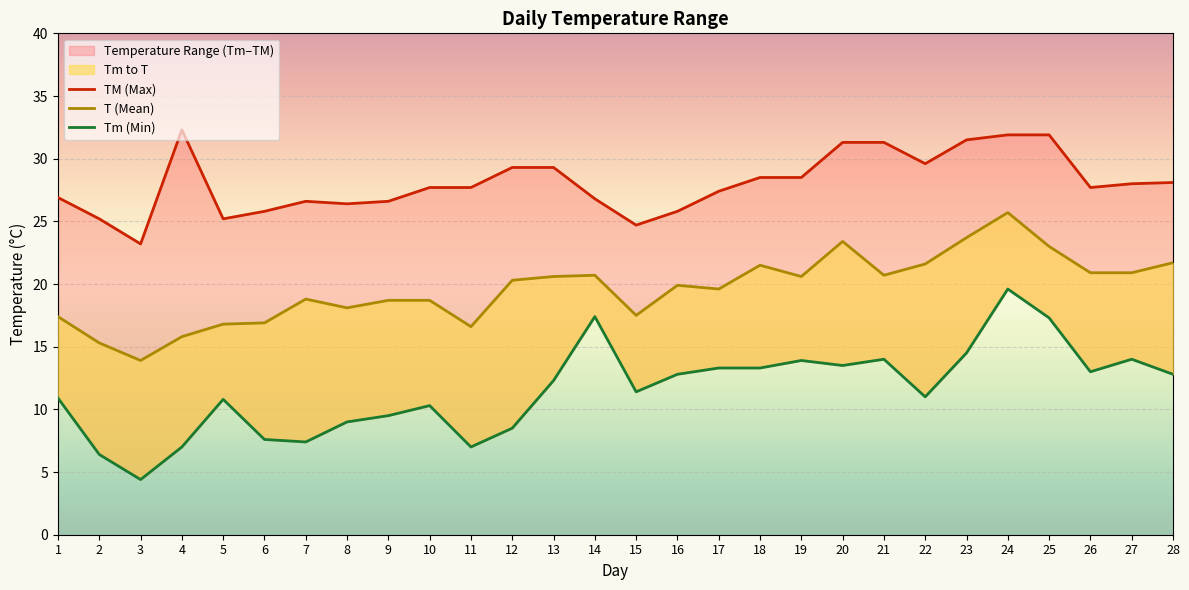

What is the value of the Tm (Min) point at the 27th from the left?

14.0